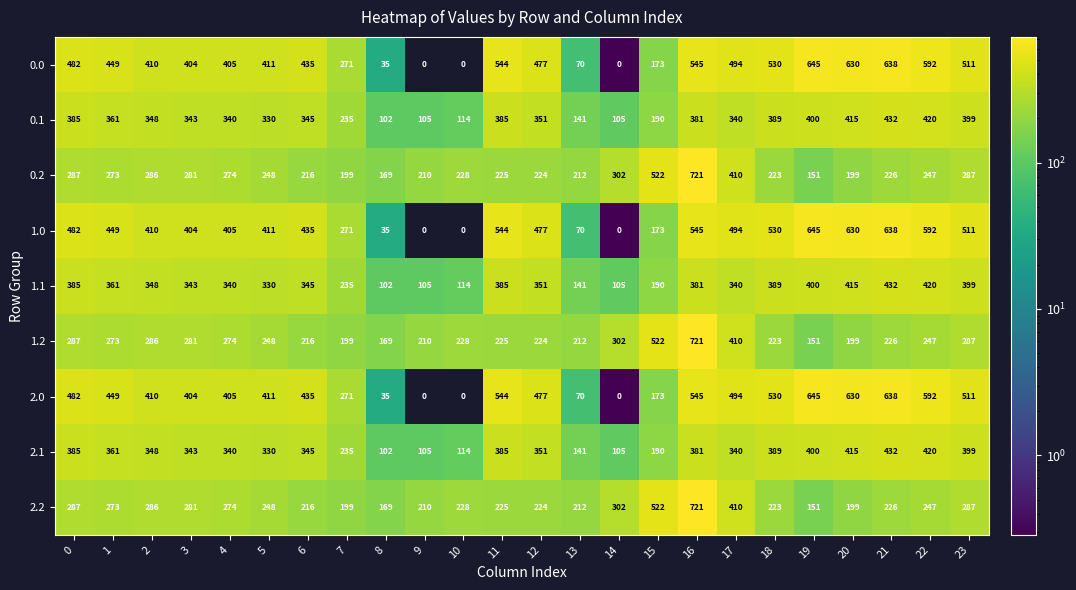

What is the sum of all 1.1 values?

7356